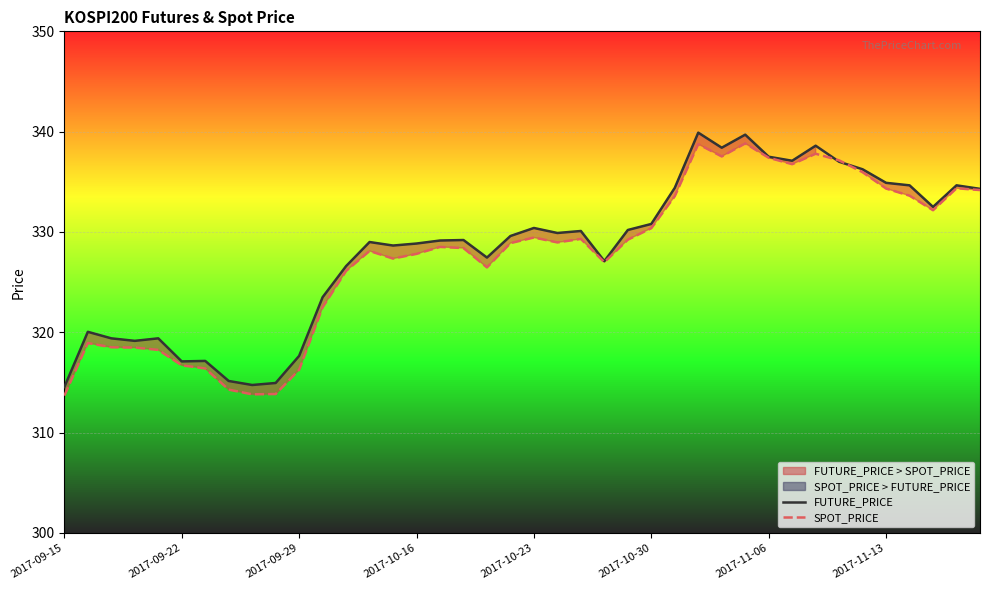

What is the difference between the highest and lowest values at 27?

1.1